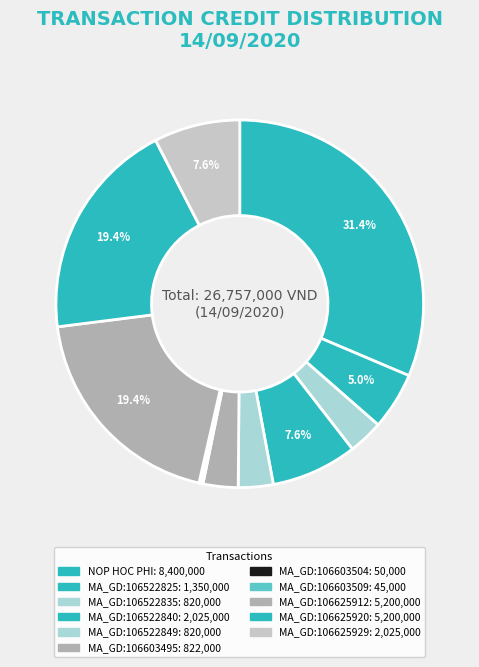

Is there a majority slice in this chart?

No